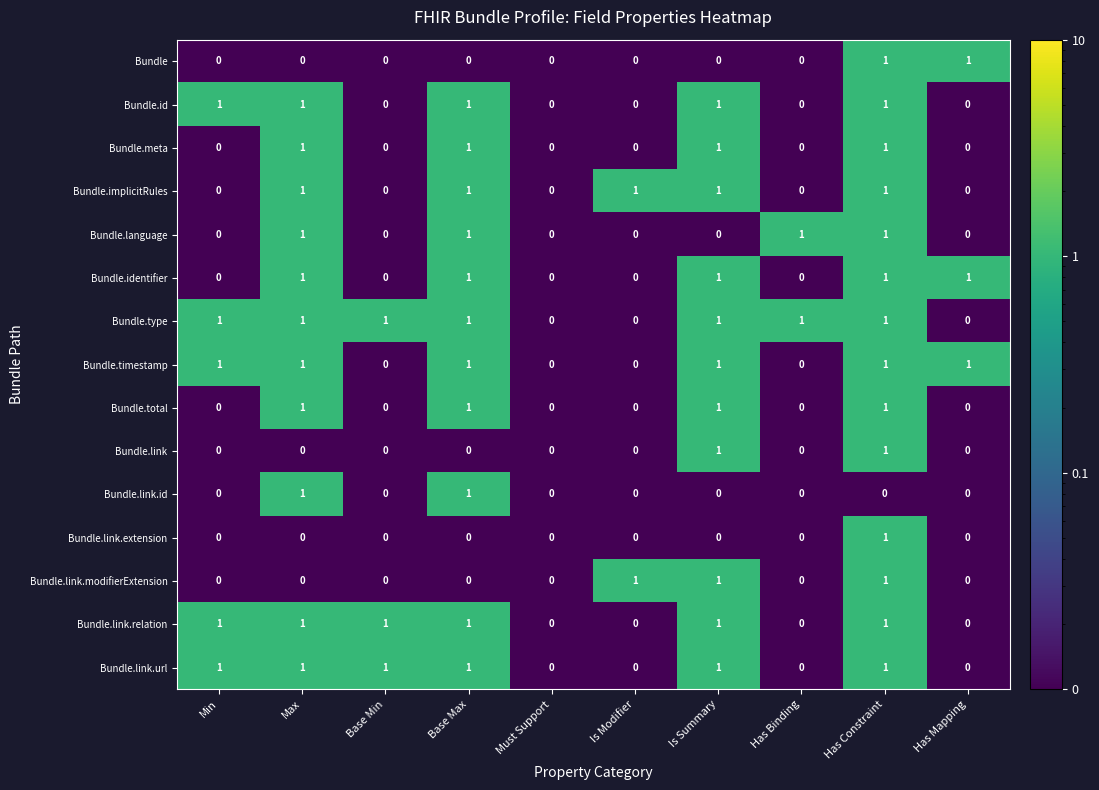

Which series has the largest total across all categories?

Bundle.type